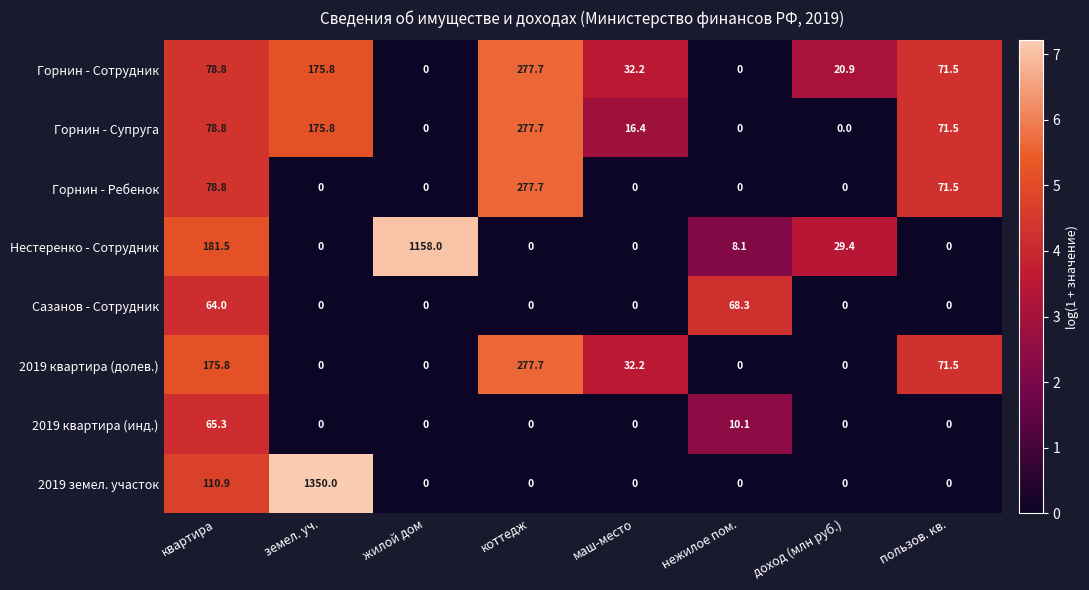

Which series changed the most between земел. уч. and маш-место?

2019 земел. участок